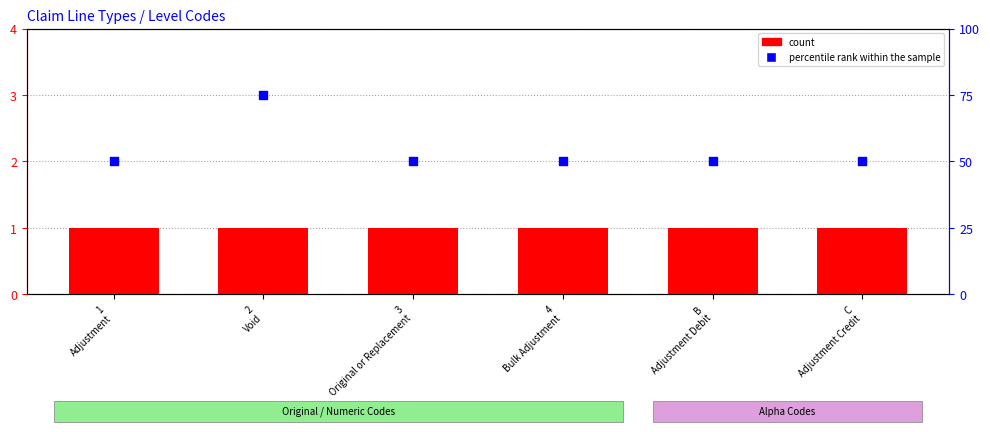

Which series has the largest total across all categories?

percentile rank within the sample